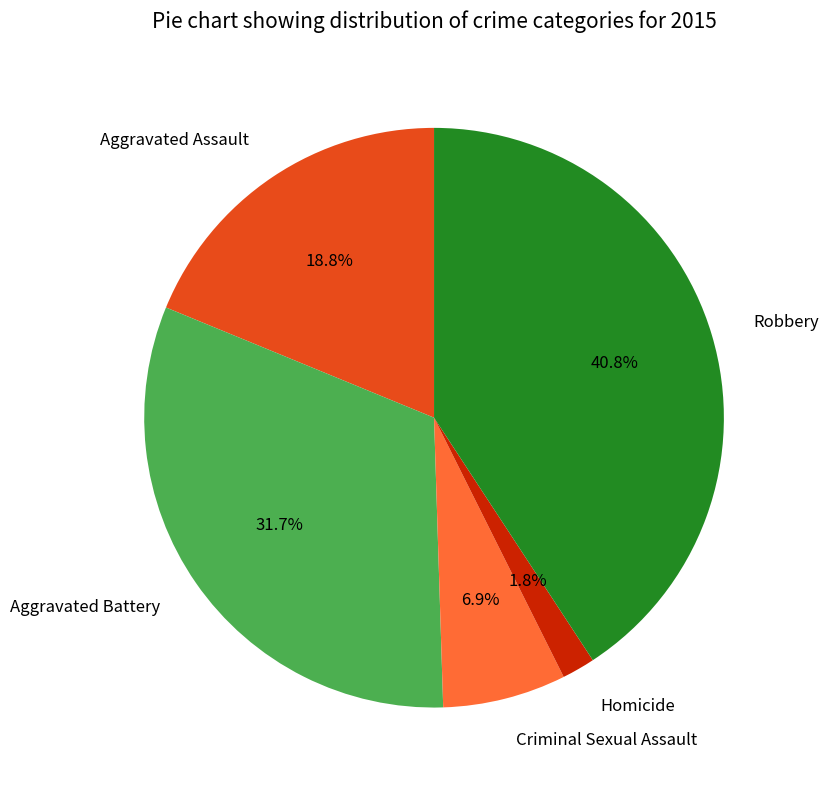

Is there a majority slice in this chart?

No